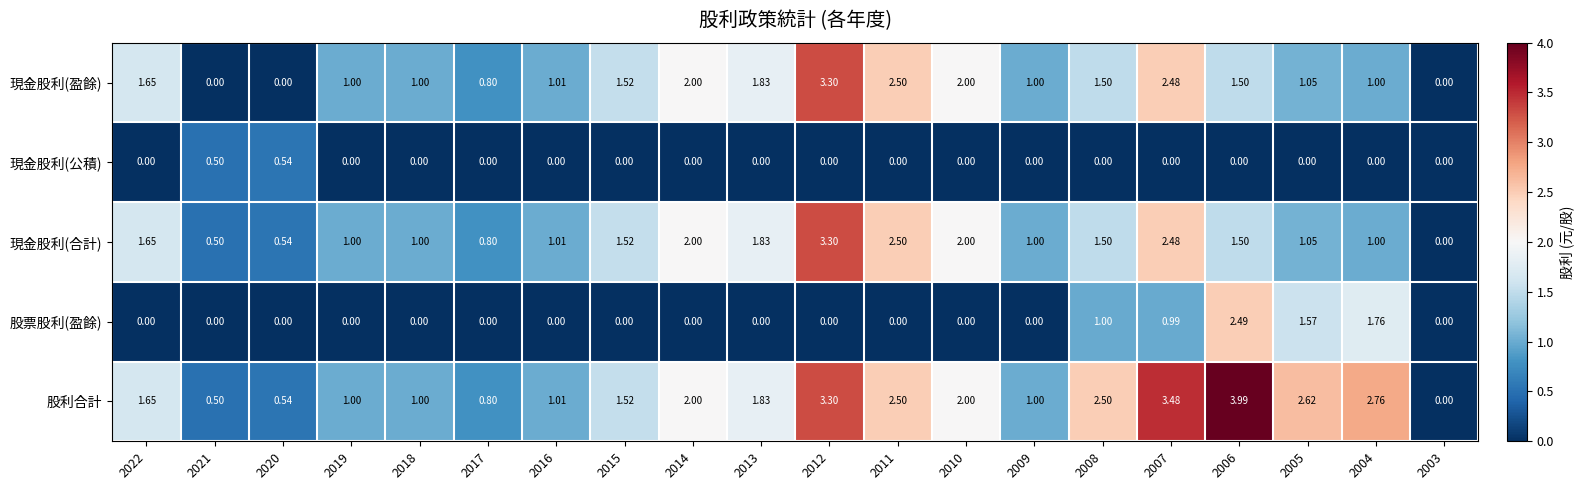

Which series has the widest spread of values?

股利合計